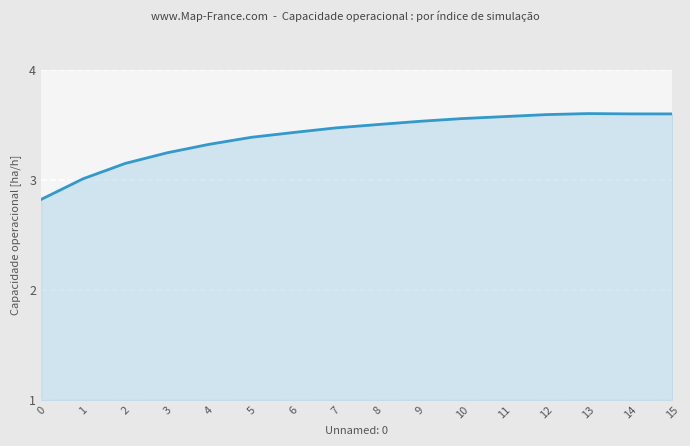

What is the minimum value shown in the chart?

2.8